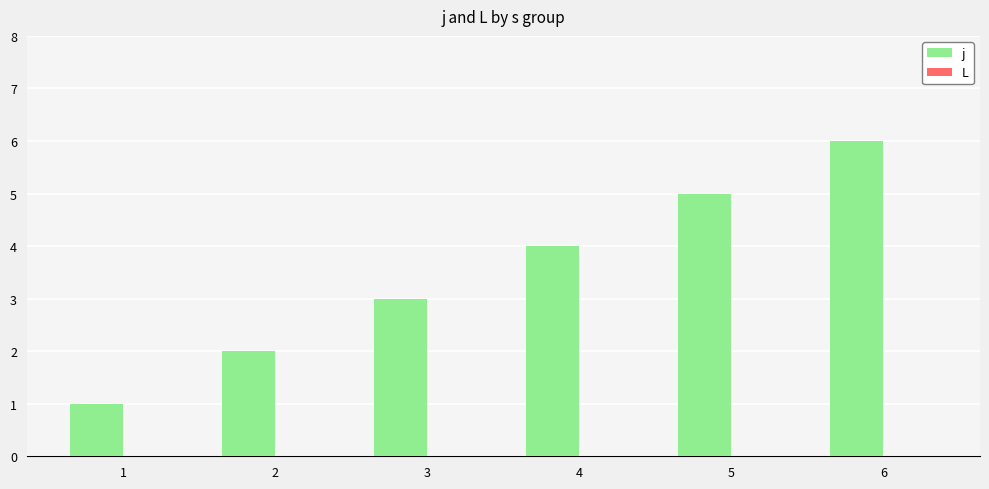

Count the number of categories in the chart.

6